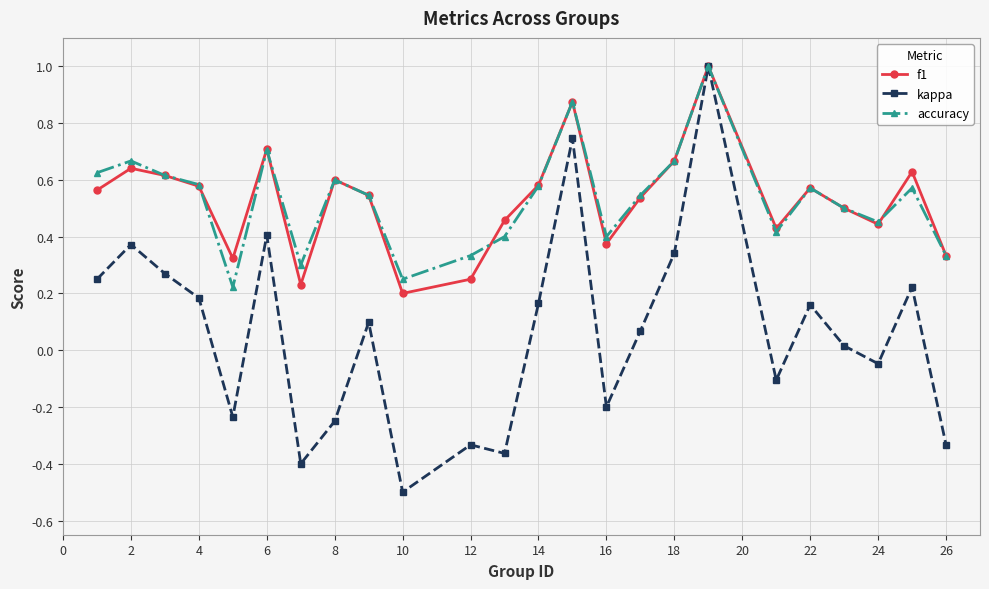

What is the maximum value for f1?

1.0